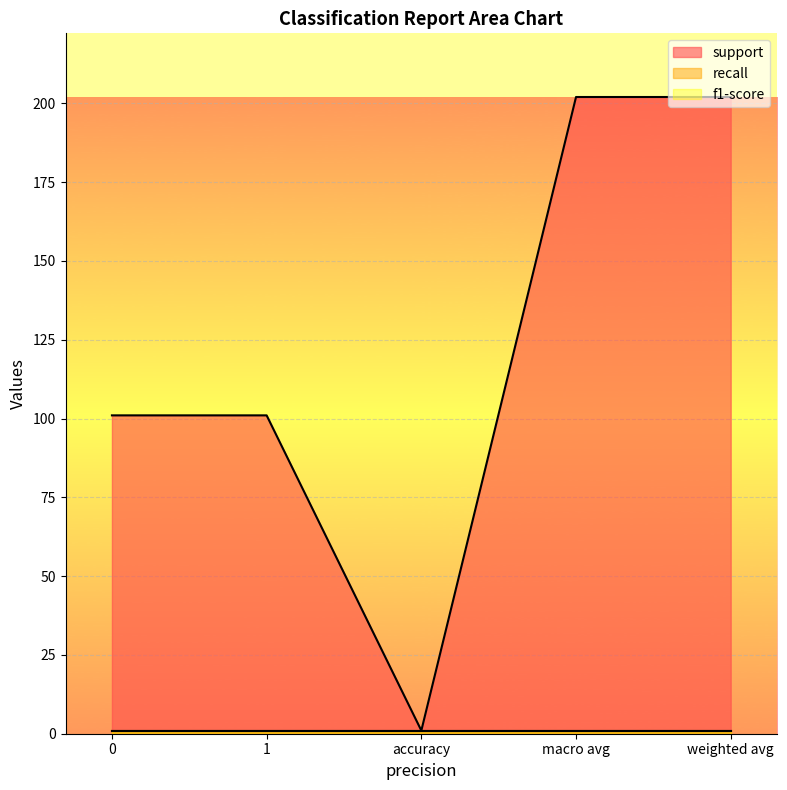

List the labels in order of support value, largest first.

macro avg, weighted avg, 0, 1, accuracy